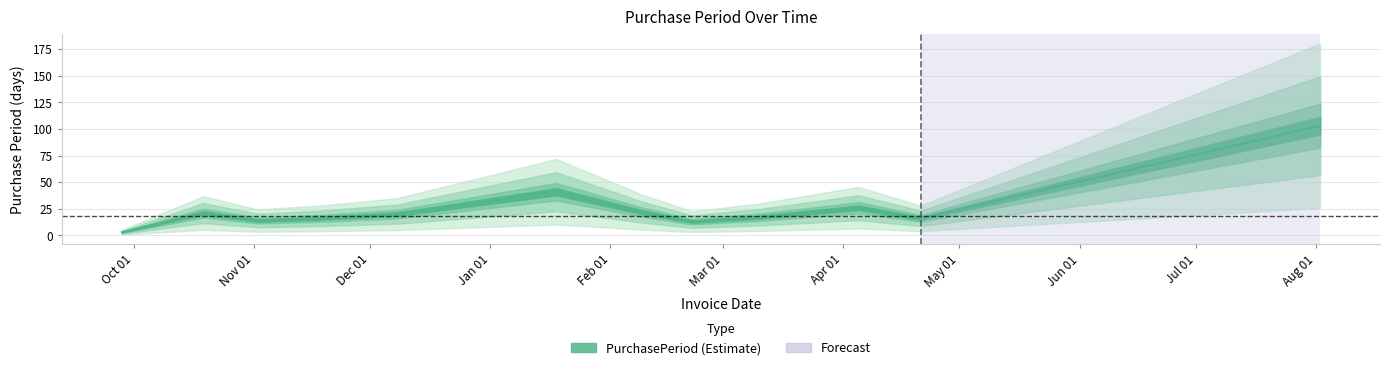

At which label does the data first exceed 20?

2015-10-19